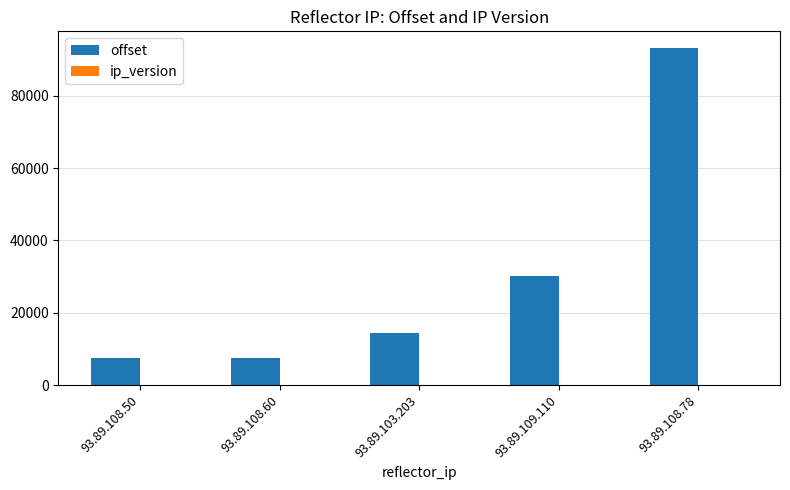

The value of offset at 93.89.108.50 is 7471. True or false?

True